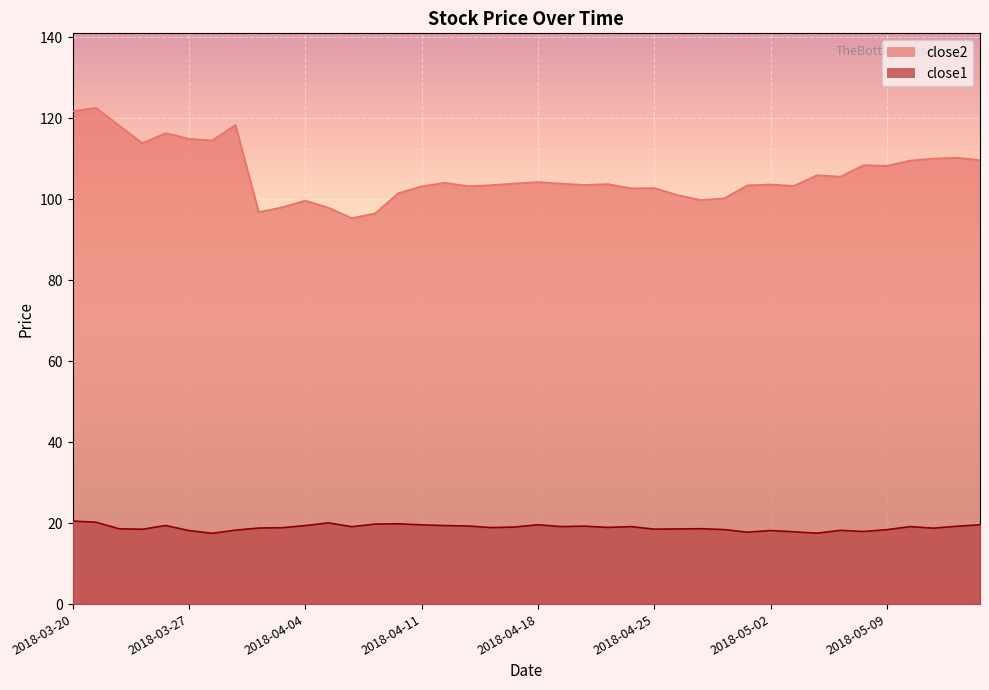

Reading right to left, transcribe all the data shown in this chart.

close2: 109.6	110.2	110.0	109.5	108.2	108.4	105.5	105.9	103.2	103.6	103.4	100.2	99.8	101.0	102.7	102.7	103.7	103.5	103.8	104.2	103.8	103.5	103.2	104.0	103.2	101.5	96.5	95.3	97.9	99.6	98.0	96.8	118.3	114.5	114.9	116.3	113.8	118.2	122.5	121.7
close1: 19.6	19.2	18.7	19.1	18.4	17.9	18.2	17.5	17.8	18.2	17.8	18.4	18.6	18.6	18.5	19.1	18.9	19.2	19.1	19.6	19.0	18.9	19.3	19.4	19.6	19.8	19.8	19.1	20.1	19.4	18.9	18.8	18.2	17.5	18.1	19.4	18.5	18.6	20.2	20.5